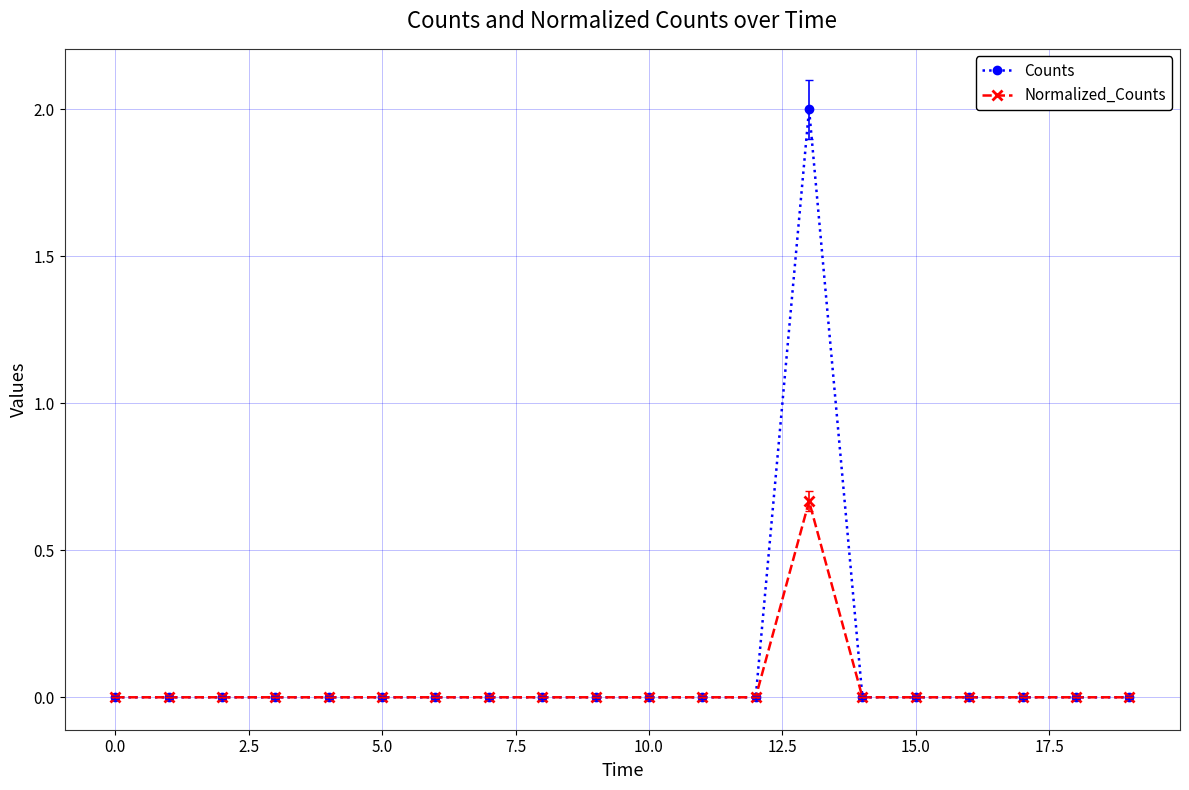

Which series has the widest spread of values?

Counts